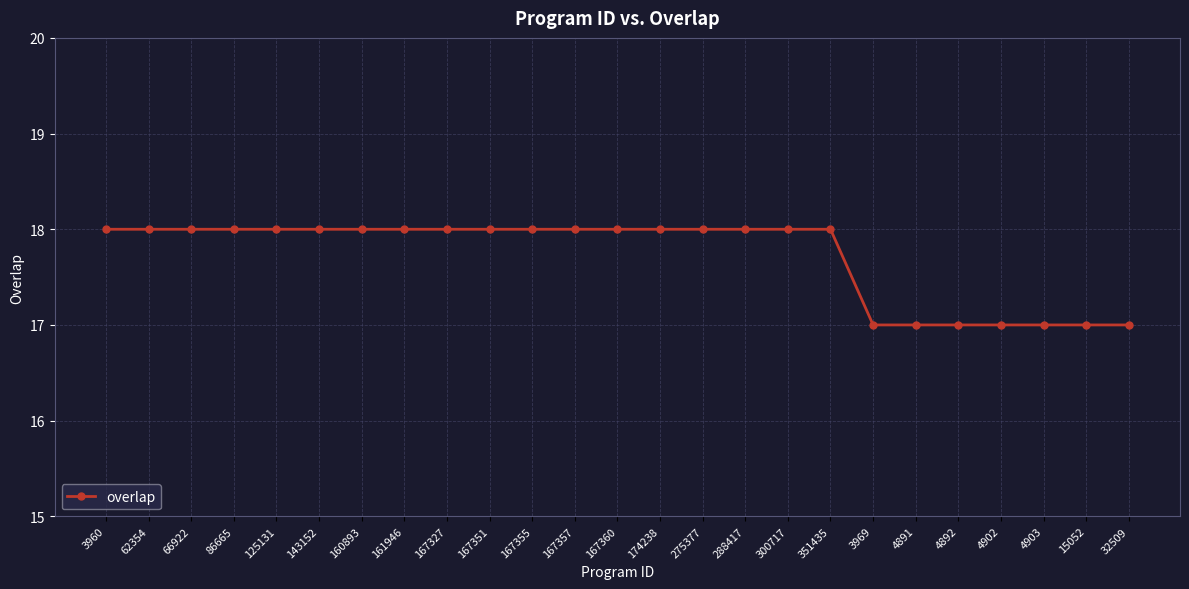

Which has a higher value, 3969 or 3960?

3960